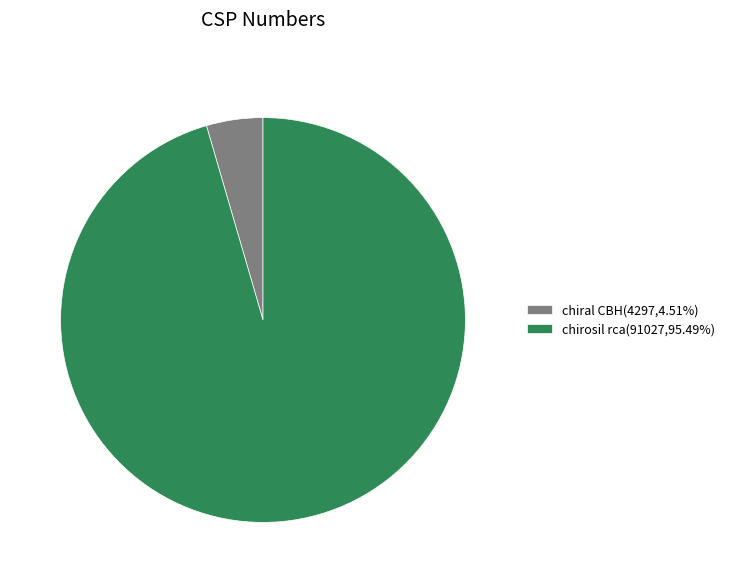

Does chirosil rca(91027,95.49%) account for over 50% of the chart?

Yes